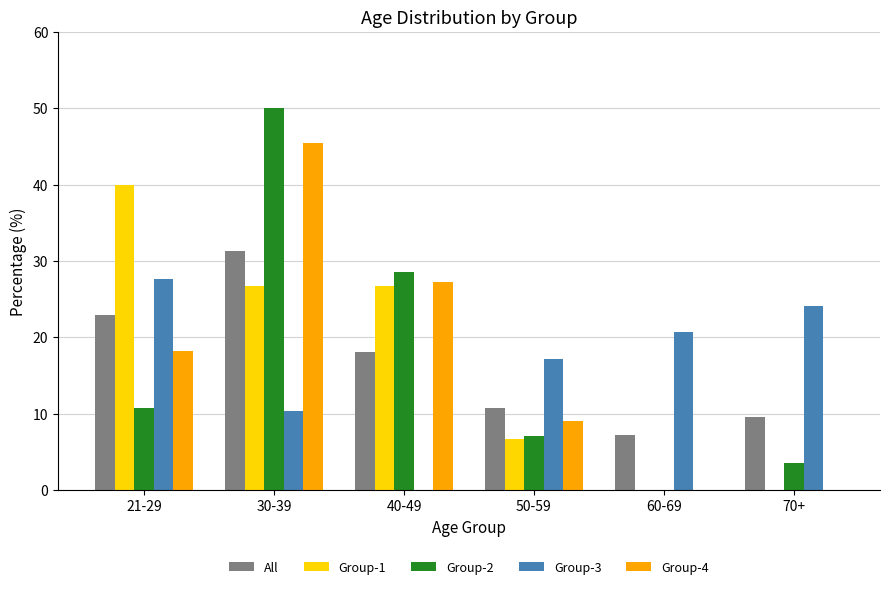

What is the highest value of the All series?

31.3